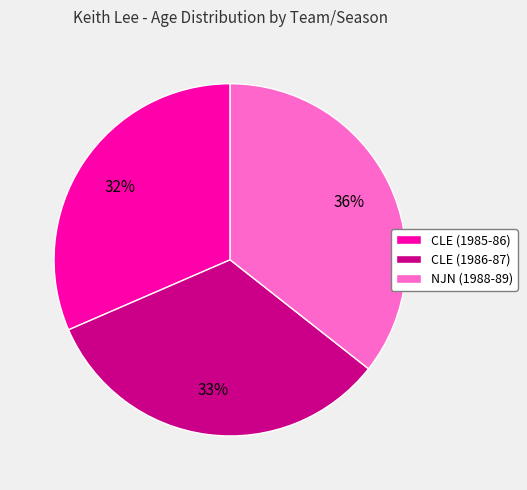

Count the number of slices in the pie.

3